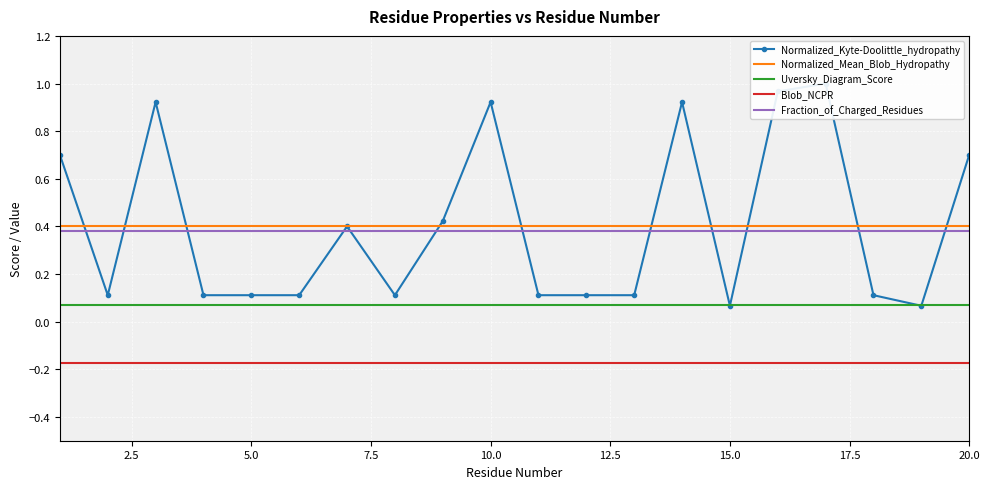

True or false: Blob_NCPR and Normalized_Mean_Blob_Hydropathy cross at least once.

False